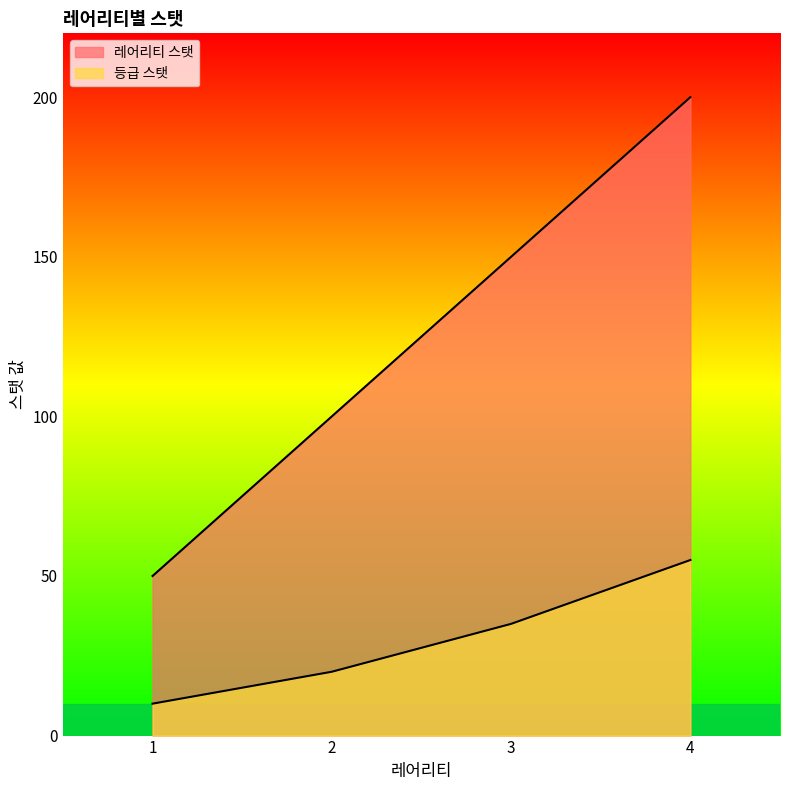

What is the value of the 레어리티 스탯 point at the 4th from the left?

200